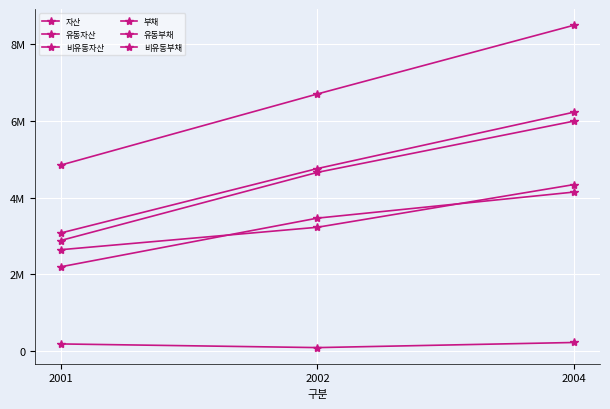

Does the chart have visible grid lines?

Yes